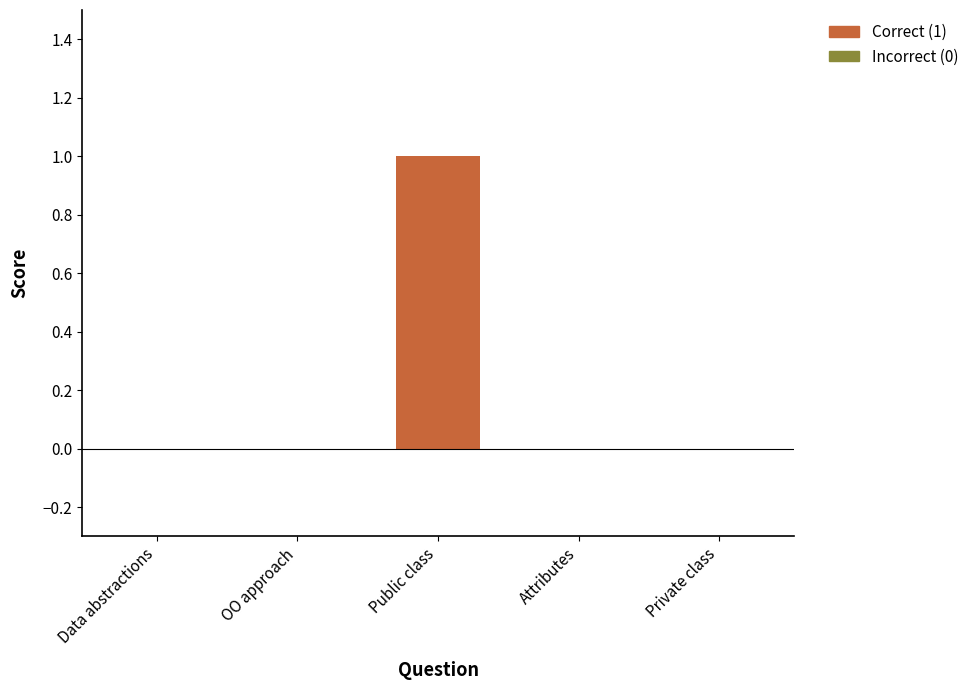

What is the maximum value shown in the chart?

1